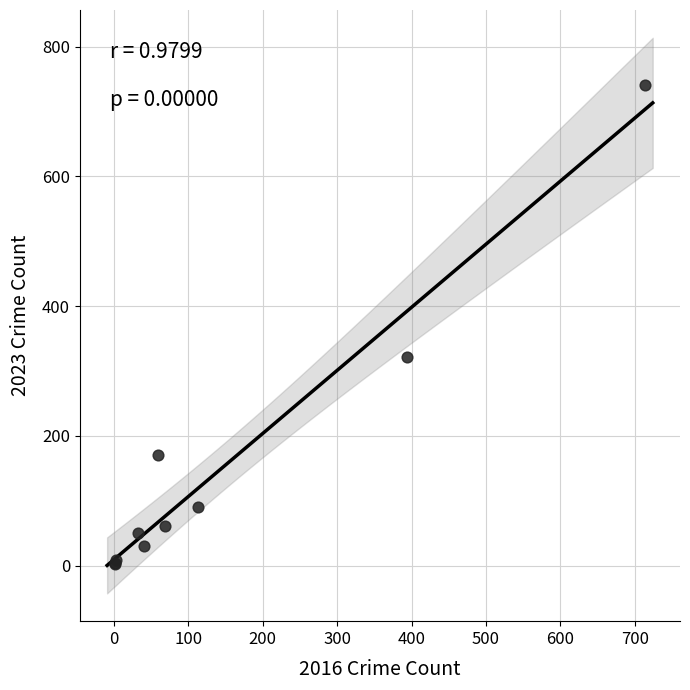

What Y value in the scatter plot is closest to 372?

321